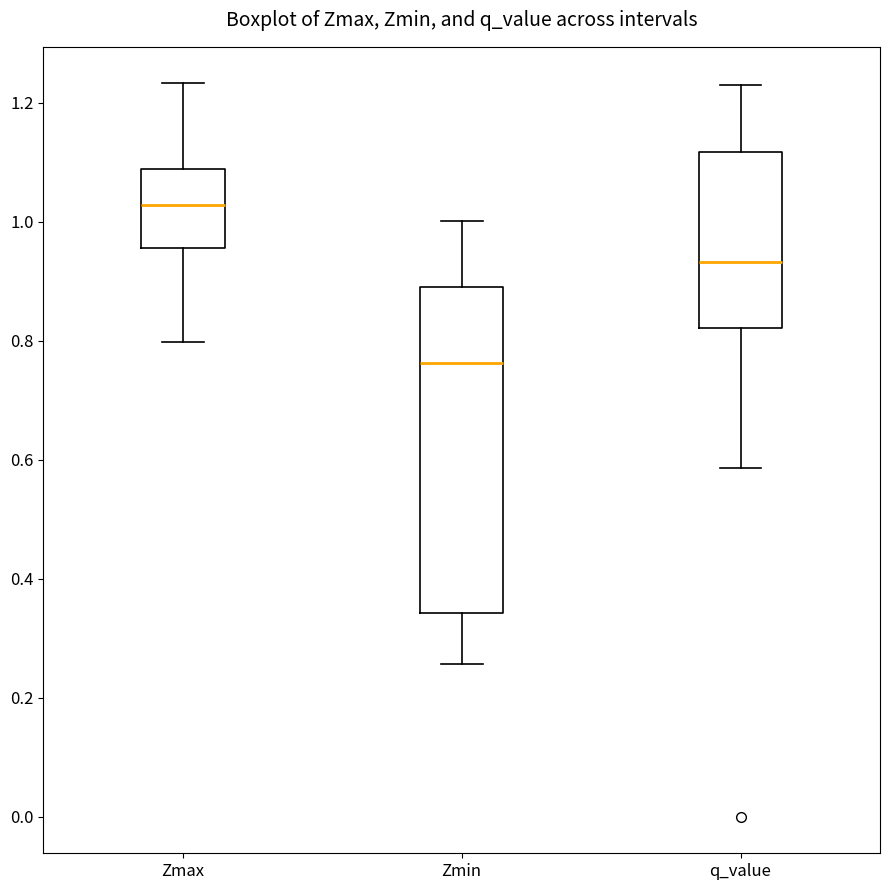

Which box is the tallest, from its lower edge to its upper edge?

Zmin